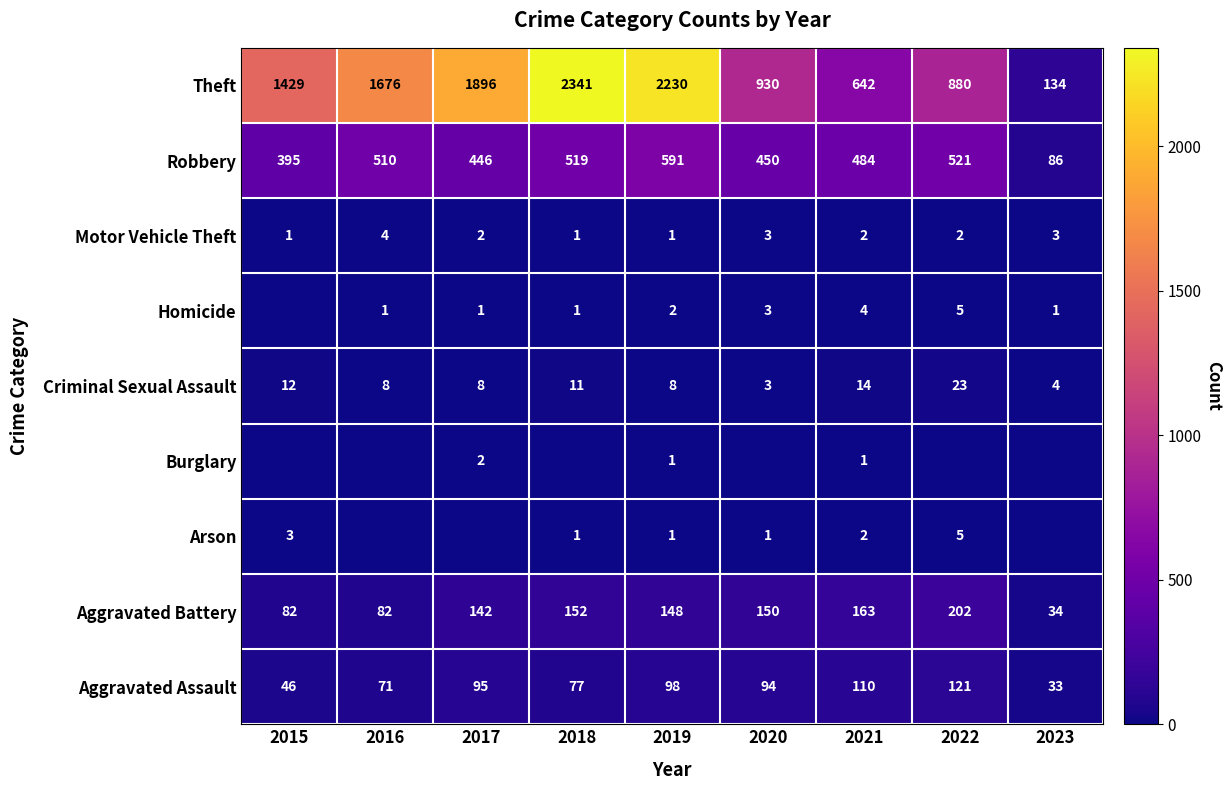

What is the highest value of the Theft series?

2341